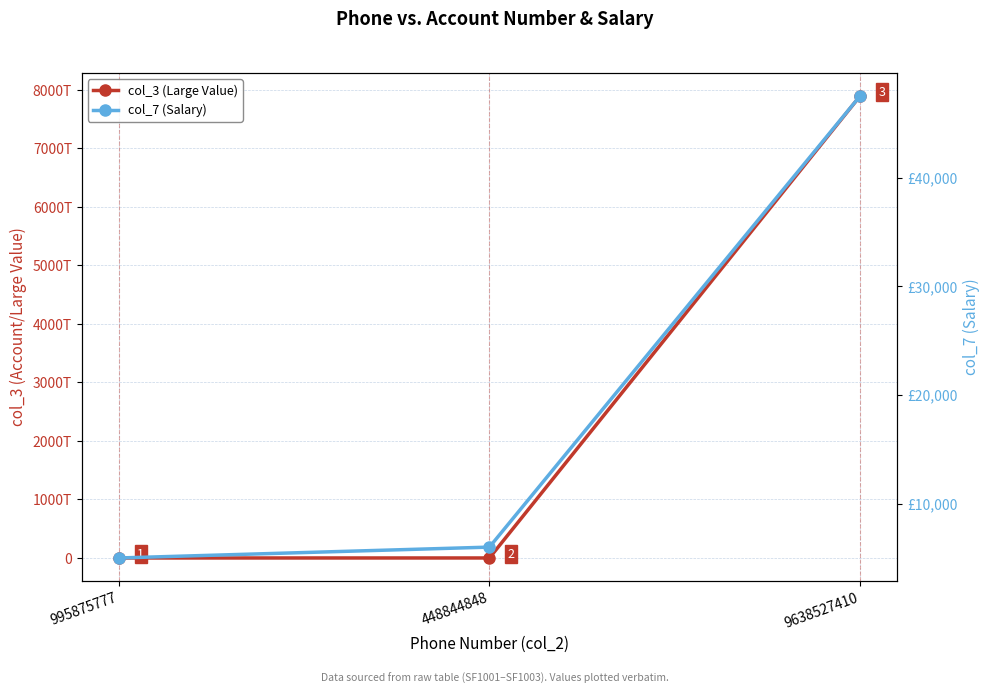

Which series has the widest spread of values?

col_3 (Large Value)